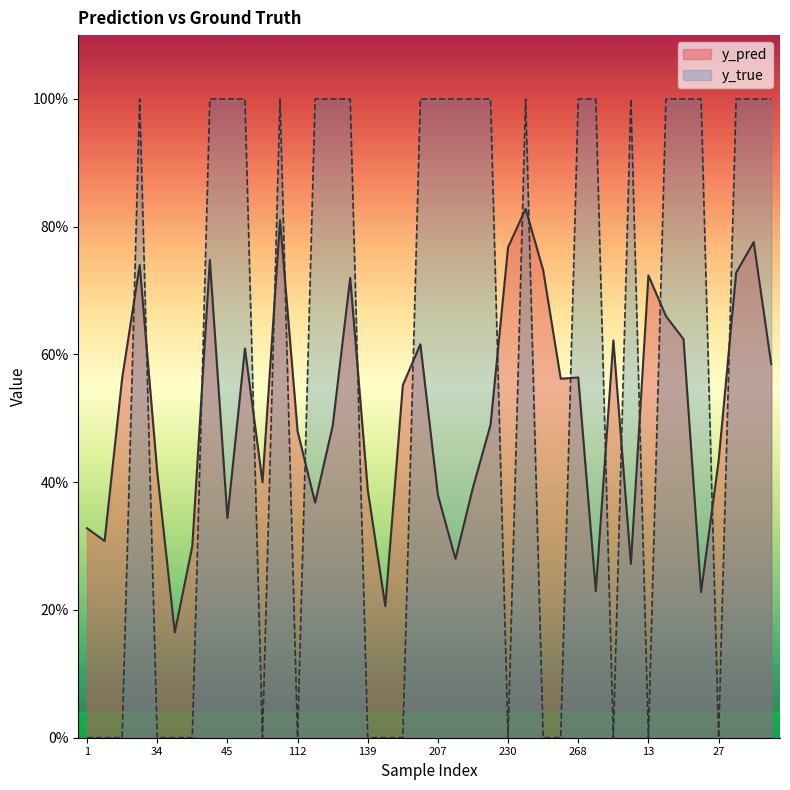

Between which two adjacent categories do y_true and y_pred first intersect?

10 and 23